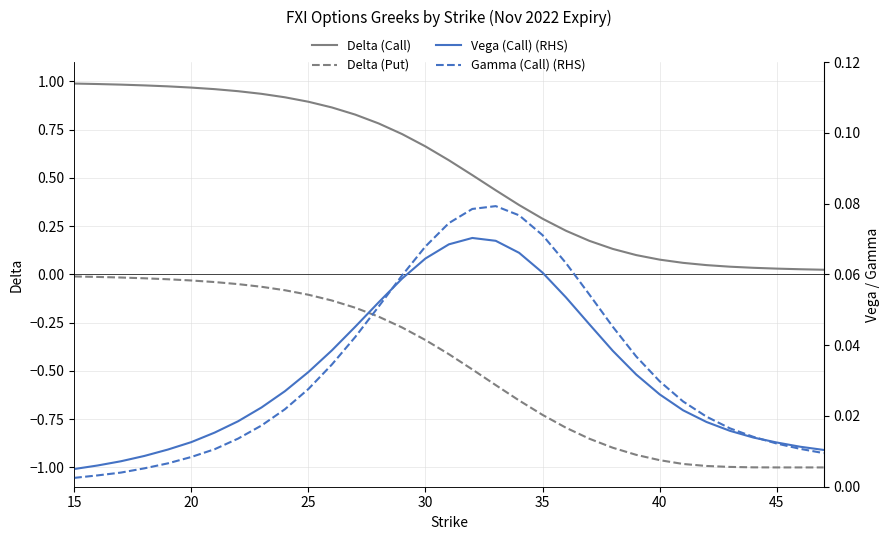

What are all the series names shown in the legend?

Delta (Call), Delta (Put), Vega (Call) (RHS), Gamma (Call) (RHS)